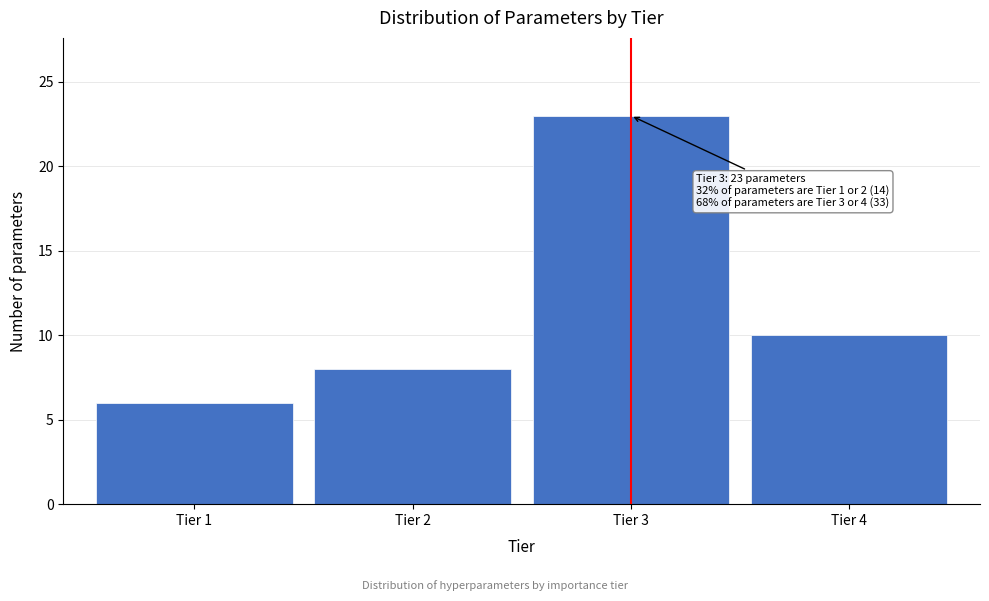

Reading left to right, list all the values displayed in this chart.

Tier 1=6	Tier 2=8	Tier 3=23	Tier 4=10